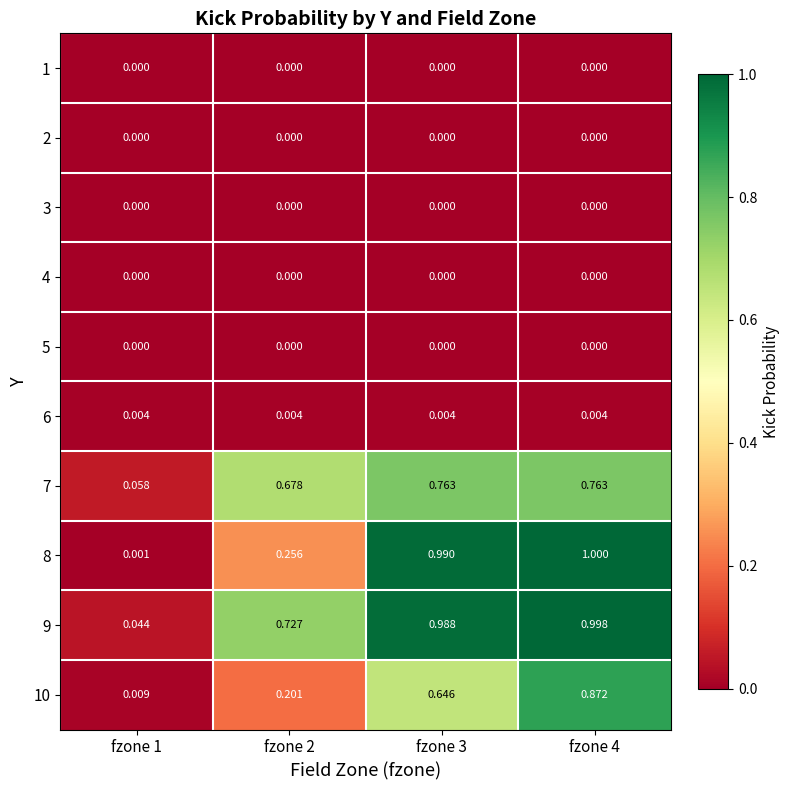

Is the value of 4 at fzone 1 greater than the value of 8 at fzone 4?

No